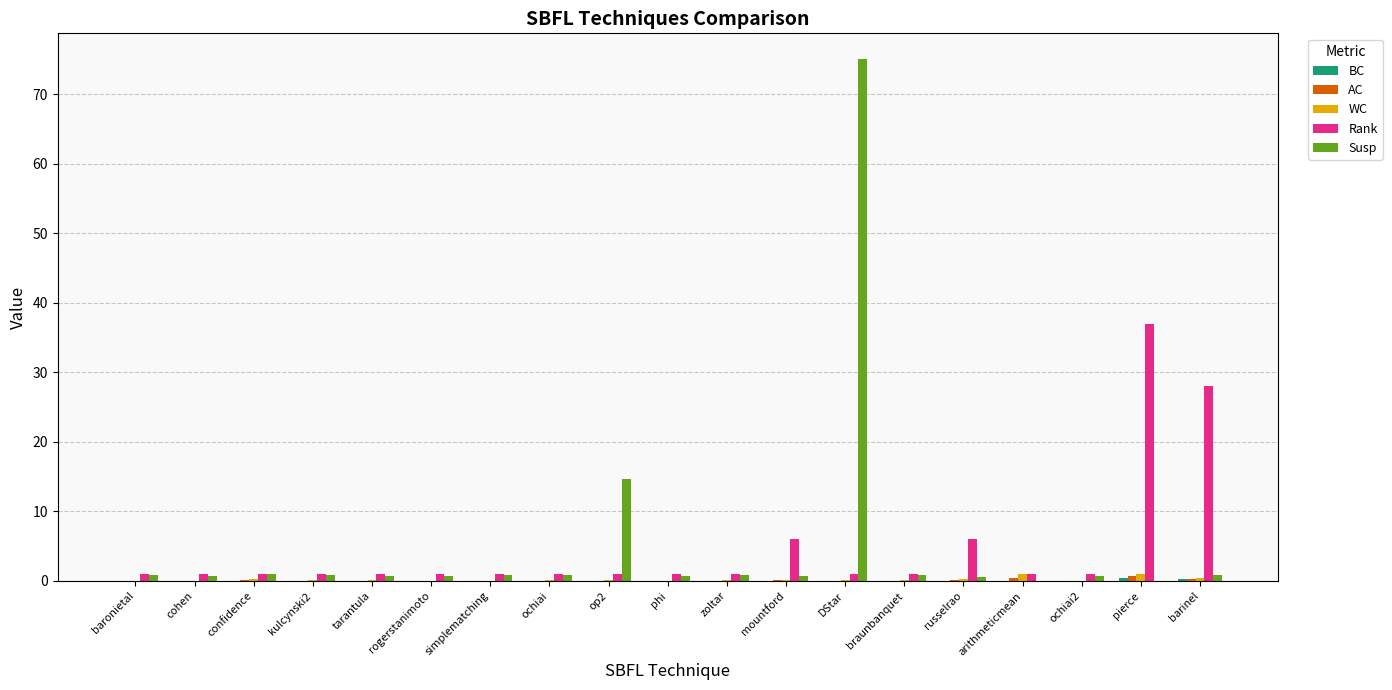

What is the greatest value displayed?

75.0